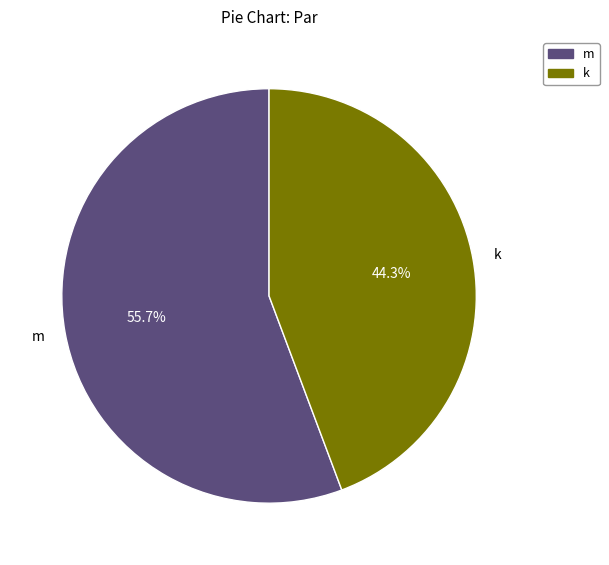

Which has a higher value, m or k?

m